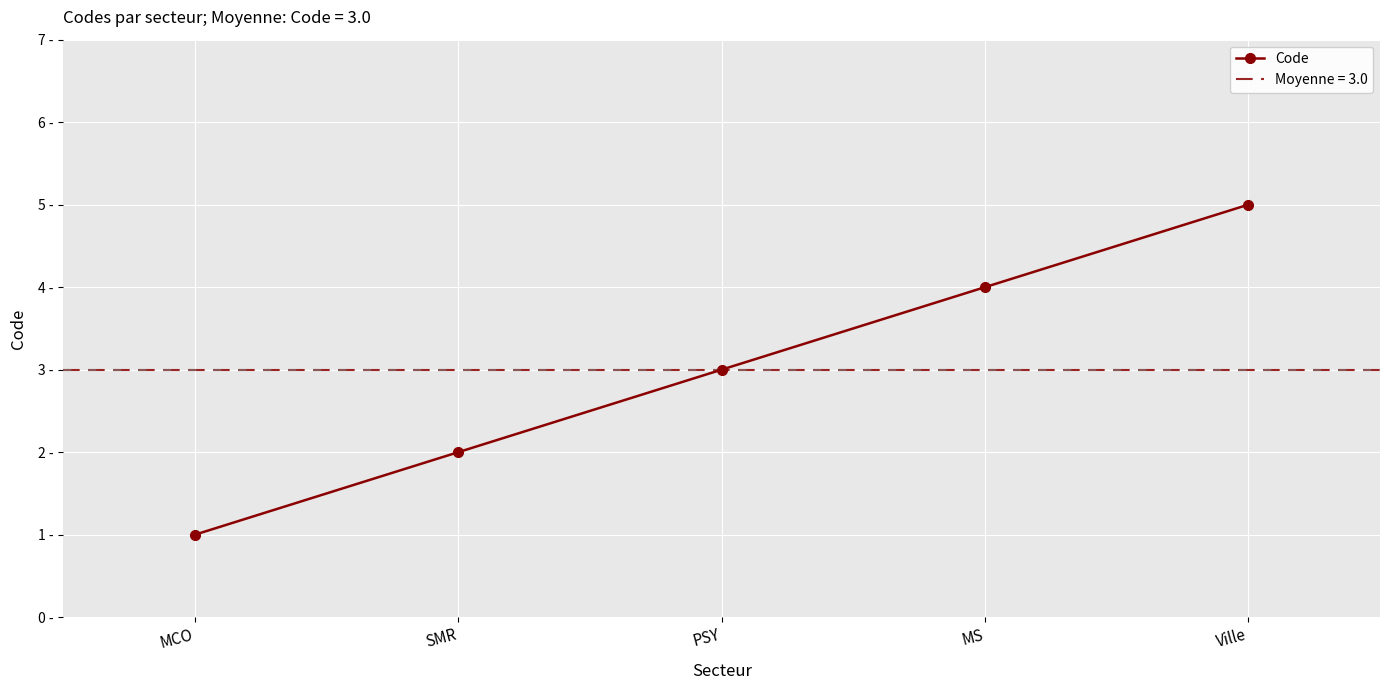

List the labels in order of value, largest first.

Ville, MS, PSY, SMR, MCO